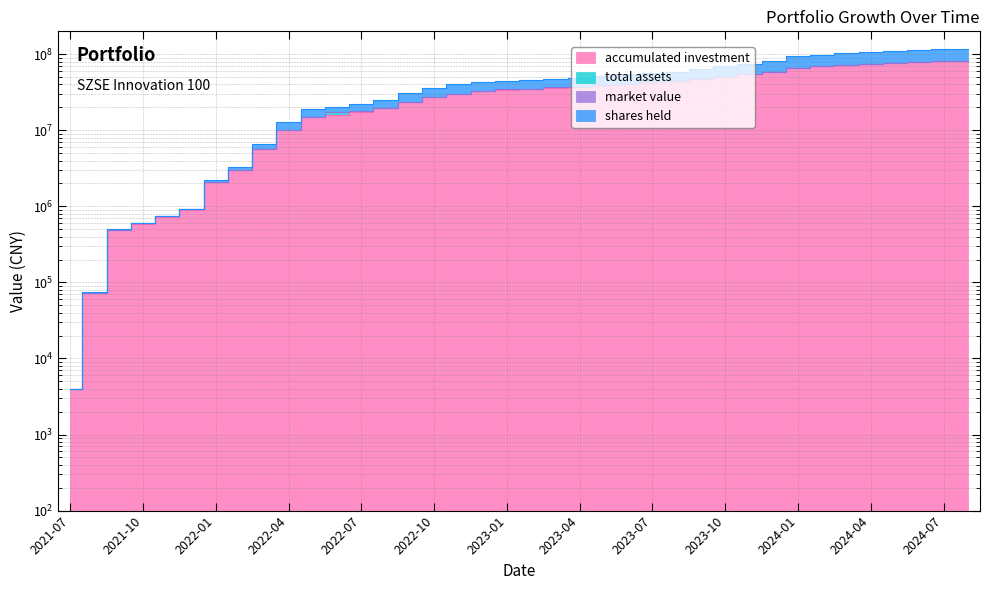

Reading left to right, transcribe all the data shown in this chart.

accumulated investment: 2021-07=3955.9	2021-08=72163.2	2021-09=485102.7	2021-10=586882.7	2021-11=721916.3	2021-12=905989.2	2022-01=2088586.2	2022-02=3038722.3	2022-03=5639846.9	2022-04=10129510.6	2022-05=14847447.8	2022-06=15839325.5	2022-07=17398597.8	2022-08=19418881.8	2022-09=23404159.6	2022-10=27347116.9	2022-11=30138841.3	2022-12=32592225.4	2023-01=33493201.3	2023-02=34707161.8	2023-03=35663709.7	2023-04=36786146.6	2023-05=39215648.9	2023-06=40777974.3	2023-07=42049260.8	2023-08=44111276.5	2023-09=47383748.7	2023-10=50880773.5	2023-11=54952659.6	2023-12=58885725.8	2024-01=65637576.7	2024-02=69161255.3	2024-03=72176962.7	2024-04=74589351.3	2024-05=76657380.3	2024-06=78943701.2	2024-07=81154644.3	2024-08=81697237.7
total assets: 2021-07=3956.1	2021-08=72163.4	2021-09=485102.9	2021-10=602488.4	2021-11=748443.2	2021-12=918450.4	2022-01=2088586.4	2022-02=3038722.5	2022-03=5639847.1	2022-04=10129510.8	2022-05=14847448.0	2022-06=17194575.9	2022-07=17858508.7	2022-08=19418882.0	2022-09=23404159.8	2022-10=27347117.1	2022-11=30138841.5	2022-12=32592225.6	2023-01=35358383.1	2023-02=35407176.7	2023-03=36734967.1	2023-04=36904484.7	2023-05=39215649.1	2023-06=41210975.3	2023-07=42809765.2	2023-08=44111276.7	2023-09=47383748.9	2023-10=50880773.7	2023-11=54952659.8	2023-12=58885726.0	2024-01=65637576.9	2024-02=69161255.5	2024-03=72176962.9	2024-04=74589351.5	2024-05=76657380.5	2024-06=78943701.4	2024-07=81154644.5	2024-08=81697237.9
market value: 2021-07=3956.0	2021-08=72163.3	2021-09=485102.8	2021-10=602488.3	2021-11=748443.1	2021-12=918450.3	2022-01=2088586.3	2022-02=3038722.4	2022-03=5639847.0	2022-04=10129510.7	2022-05=14847447.9	2022-06=17194575.8	2022-07=17858508.6	2022-08=19418881.9	2022-09=23404159.7	2022-10=27347117.0	2022-11=30138841.4	2022-12=32592225.5	2023-01=35358383.0	2023-02=35407176.6	2023-03=36734967.0	2023-04=36904484.6	2023-05=39215649.0	2023-06=41210975.2	2023-07=42809765.1	2023-08=44111276.6	2023-09=47383748.8	2023-10=50880773.6	2023-11=54952659.7	2023-12=58885725.9	2024-01=65637576.8	2024-02=69161255.4	2024-03=72176962.8	2024-04=74589351.4	2024-05=76657380.4	2024-06=78943701.3	2024-07=81154644.4	2024-08=81697237.8
shares held: 2021-07=3956.2	2021-08=74540.3	2021-09=504238.0	2021-10=606735.5	2021-11=748443.3	2021-12=925857.2	2022-01=2253126.6	2022-02=3330378.4	2022-03=6614626.7	2022-04=12858943.6	2022-05=19174790.0	2022-06=20348609.7	2022-07=22295266.7	2022-08=24936160.9	2022-09=30662135.0	2022-10=36401519.8	2022-11=40278914.7	2022-12=43672253.7	2023-01=44814175.1	2023-02=46405211.1	2023-03=47645869.9	2023-04=49140459.7	2023-05=52514768.2	2023-06=54584073.4	2023-07=56254620.8	2023-08=59142598.0	2023-09=63919929.6	2023-10=69194476.9	2023-11=75449294.1	2023-12=81547071.3	2024-01=93582456.3	2024-02=99105463.4	2024-03=103773741.0	2024-04=107406856.4	2024-05=110588439.7	2024-06=114183284.0	2024-07=117676085.1	2024-08=118565582.3